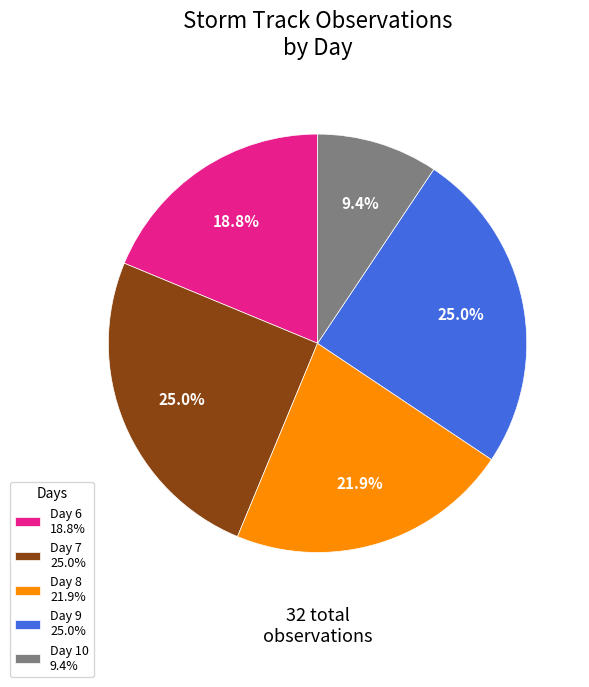

Combined, what portion of the pie is Day 9 25.0% and Day 8 21.9%?

46.9%